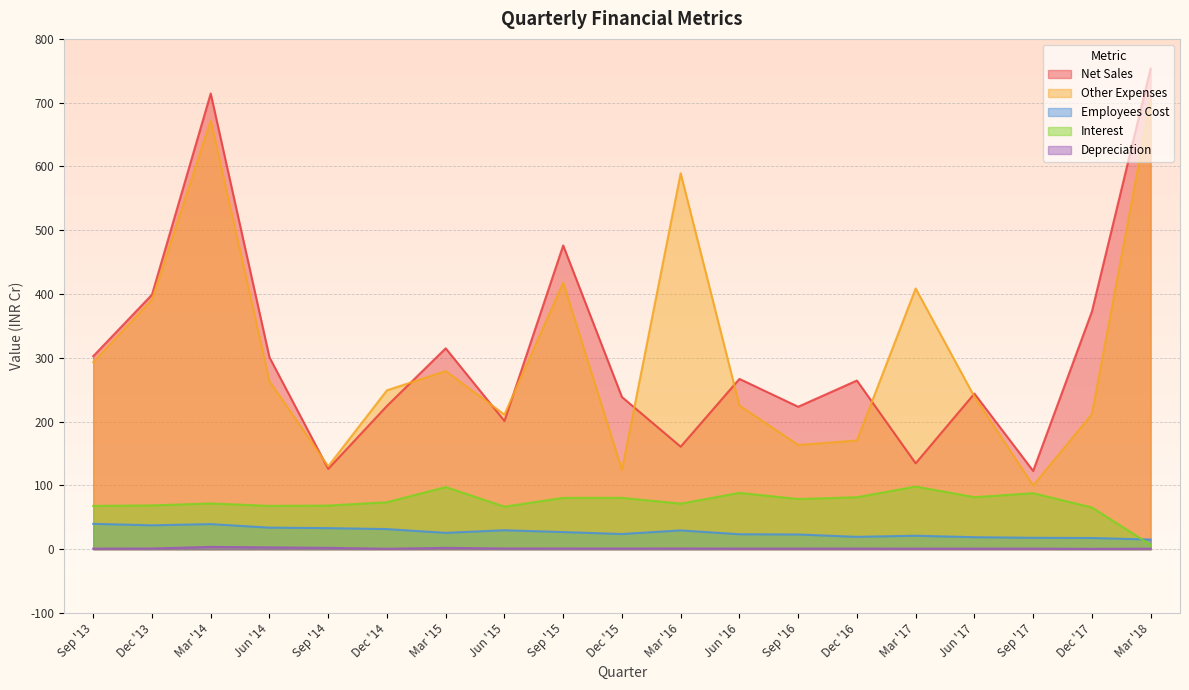

What are all the series names shown in the legend?

Net Sales, Other Expenses, Employees Cost, Interest, Depreciation